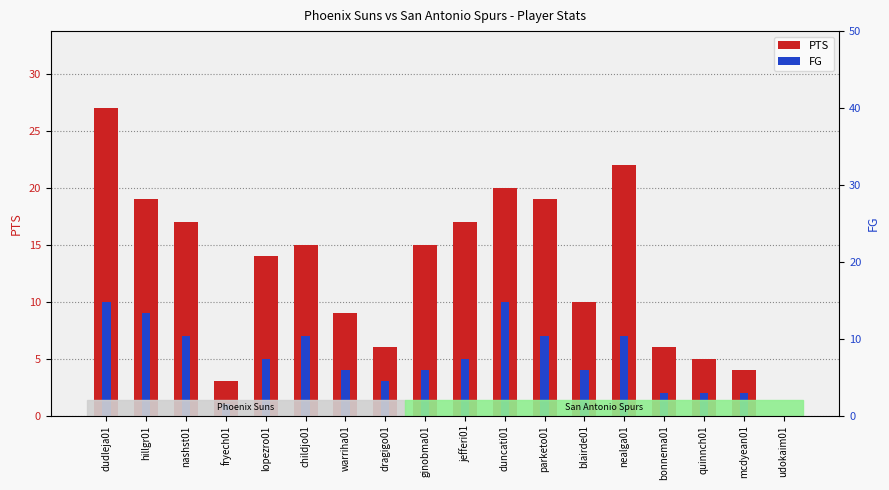

Are the bars grouped side by side (vs. stacked)?

Yes